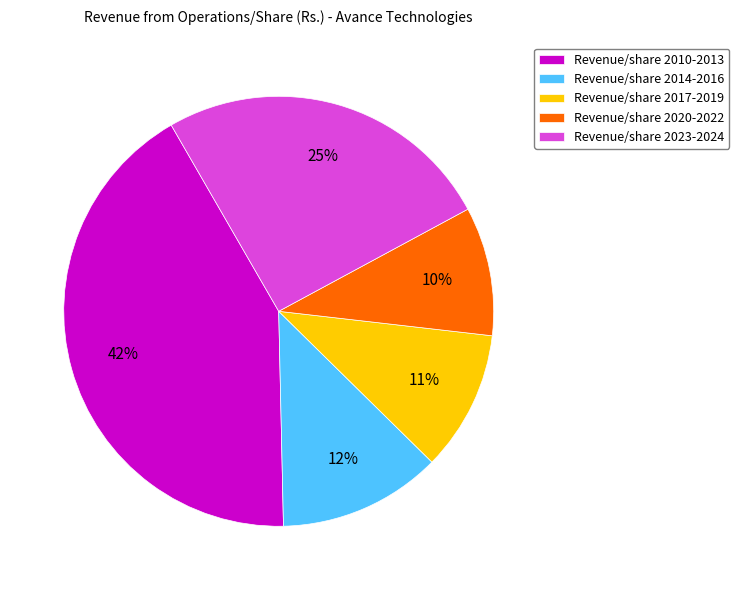

To the nearest percent, what portion does Revenue/share 2020-2022 represent?

10%